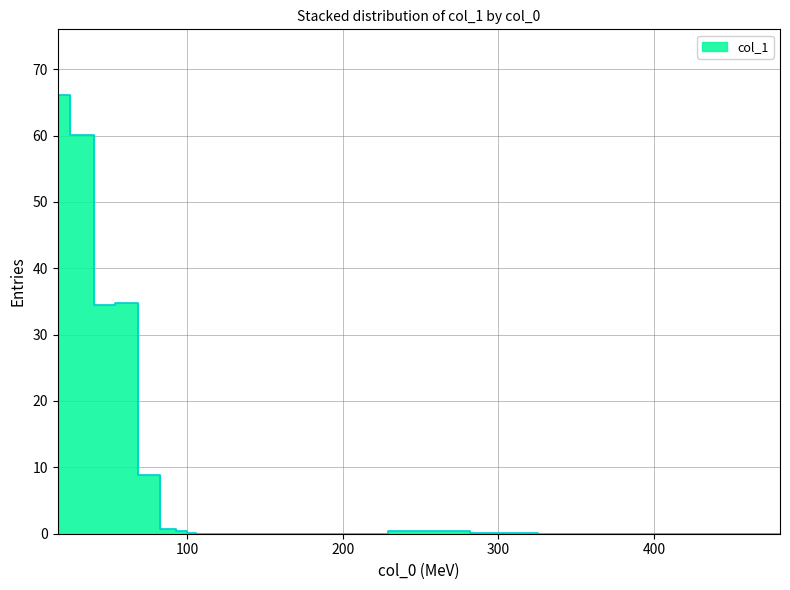

At which label is the value closest to 33?

47